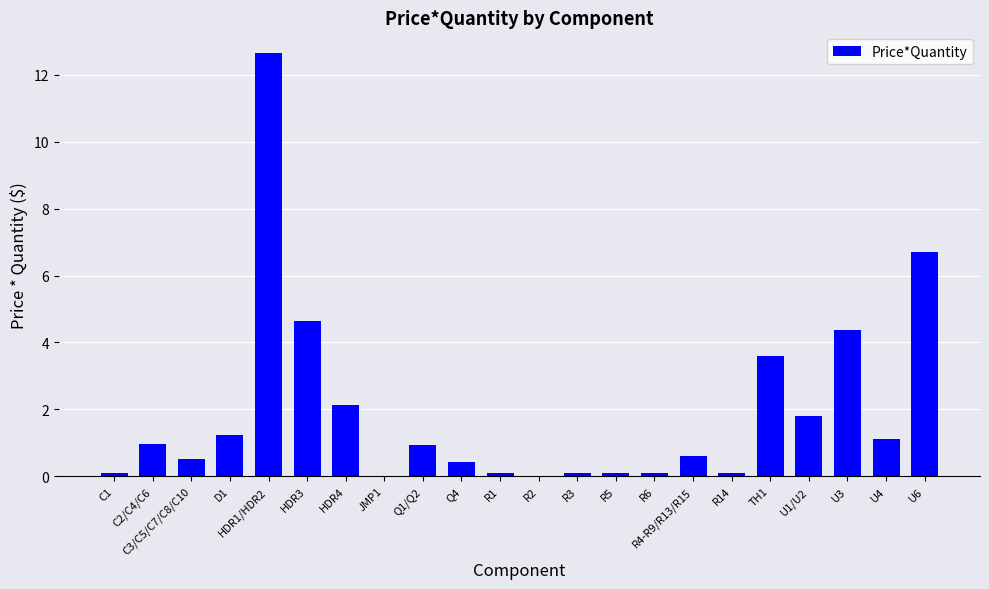

Count the number of categories in the chart.

22